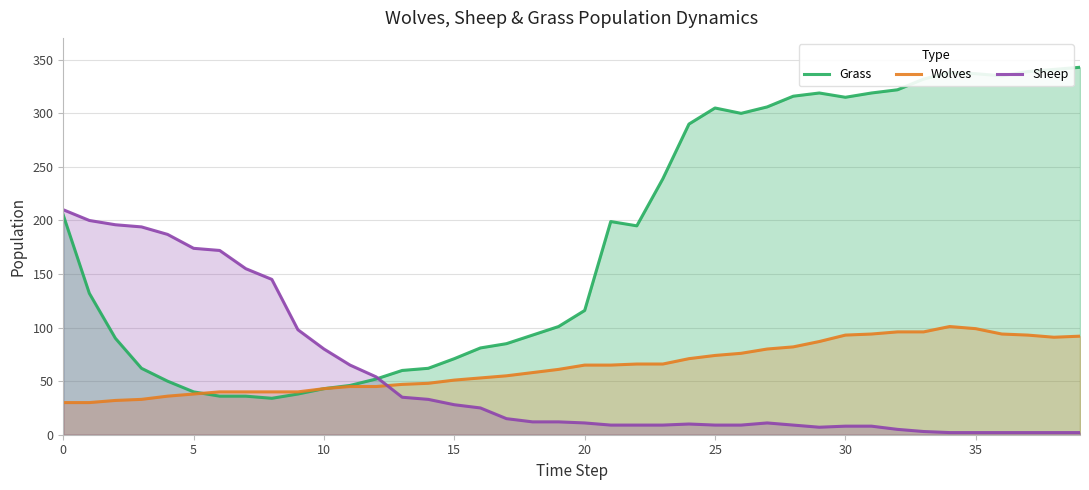

True or false: Sheep has a value of 35 at 13.

True